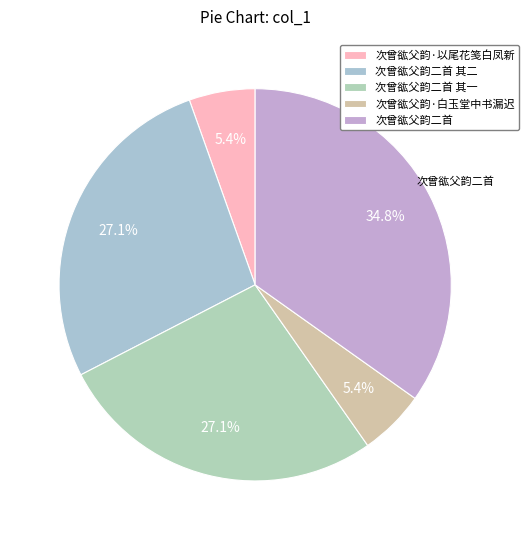

Is there a majority slice in this chart?

No